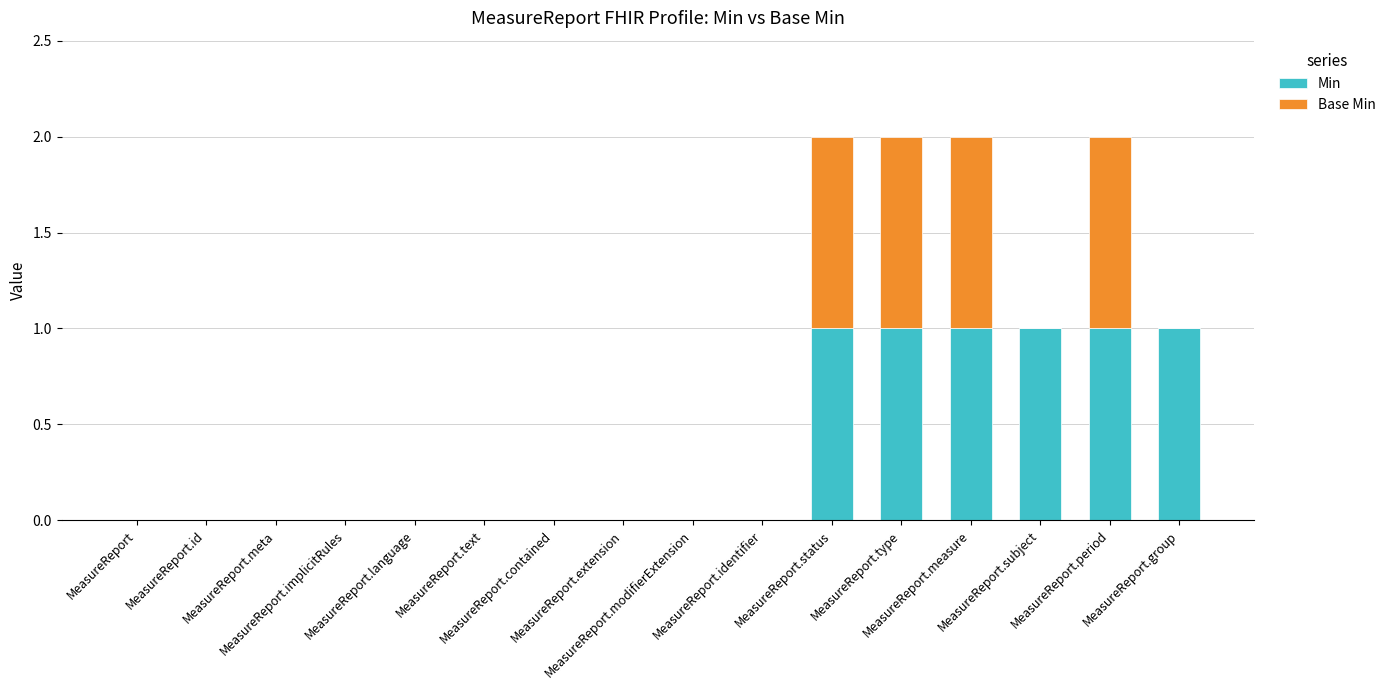

Count the number of categories in the chart.

16